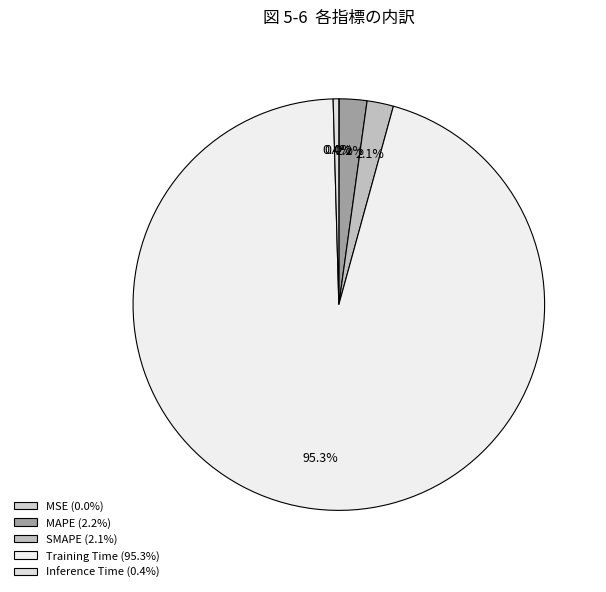

Is MSE the majority of the pie?

No